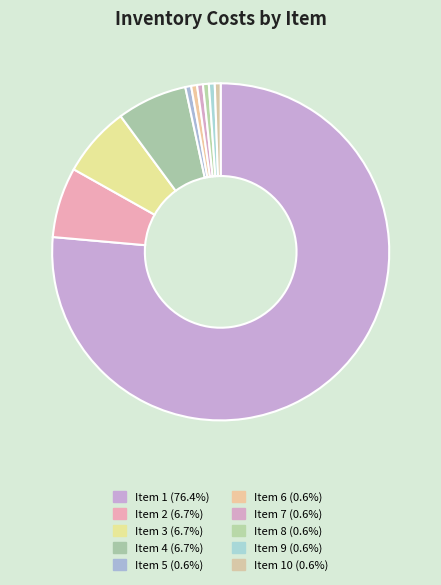

How many segments does this pie chart have?

10